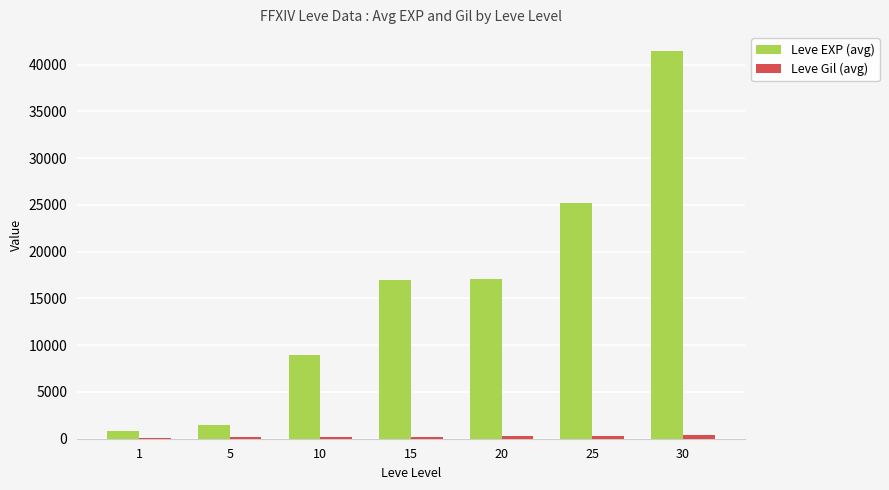

What is the maximum value shown in the chart?

41410